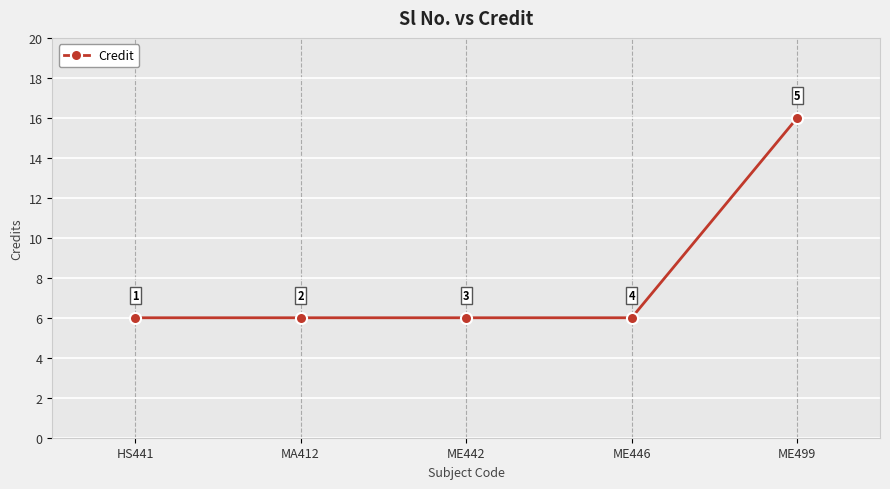

Does the chart have visible grid lines?

Yes